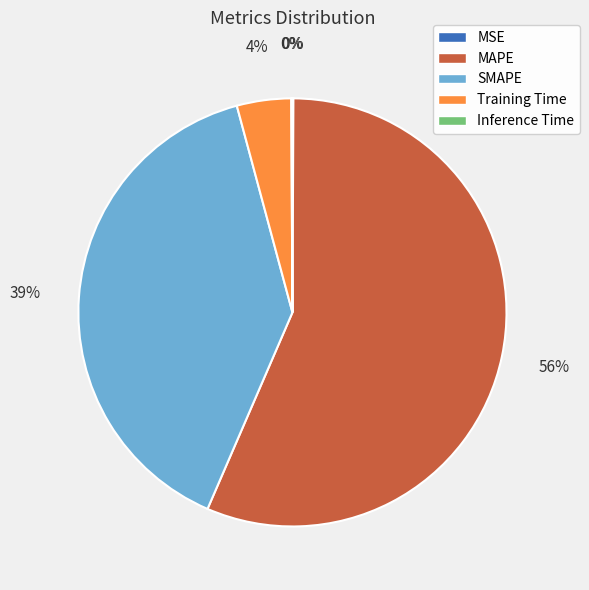

Which has a higher value, SMAPE or Training Time?

SMAPE